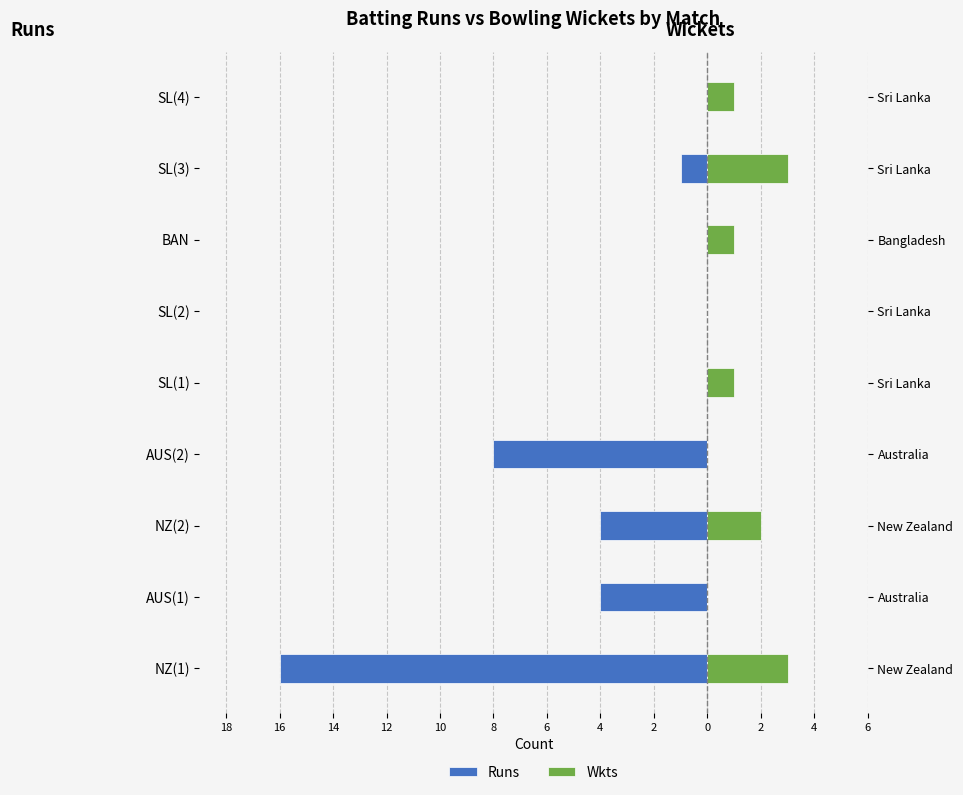

How many groups of bars are there?

9